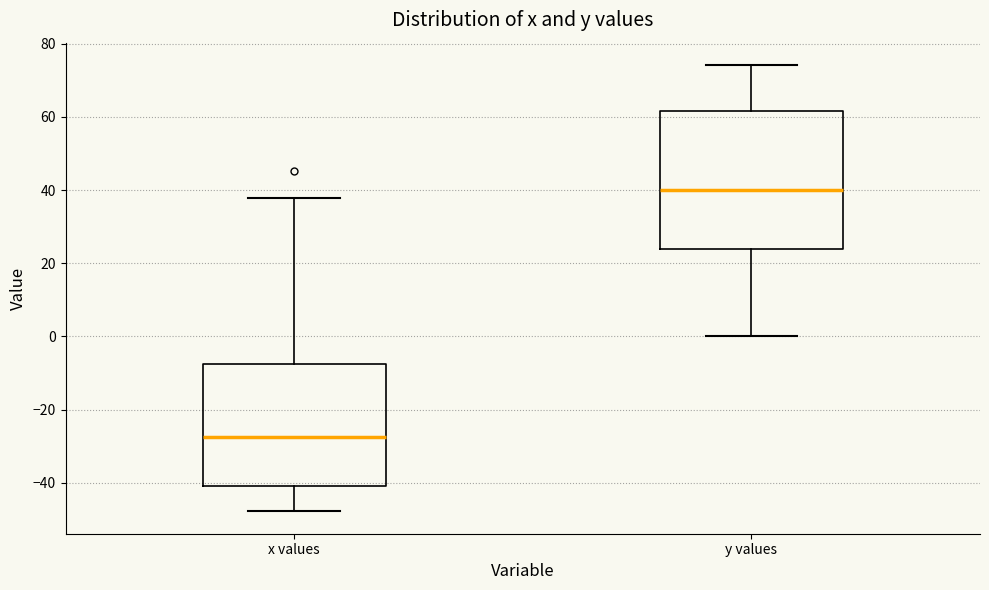

Comparing the boxes themselves (not the whiskers), which one is the tallest?

y values